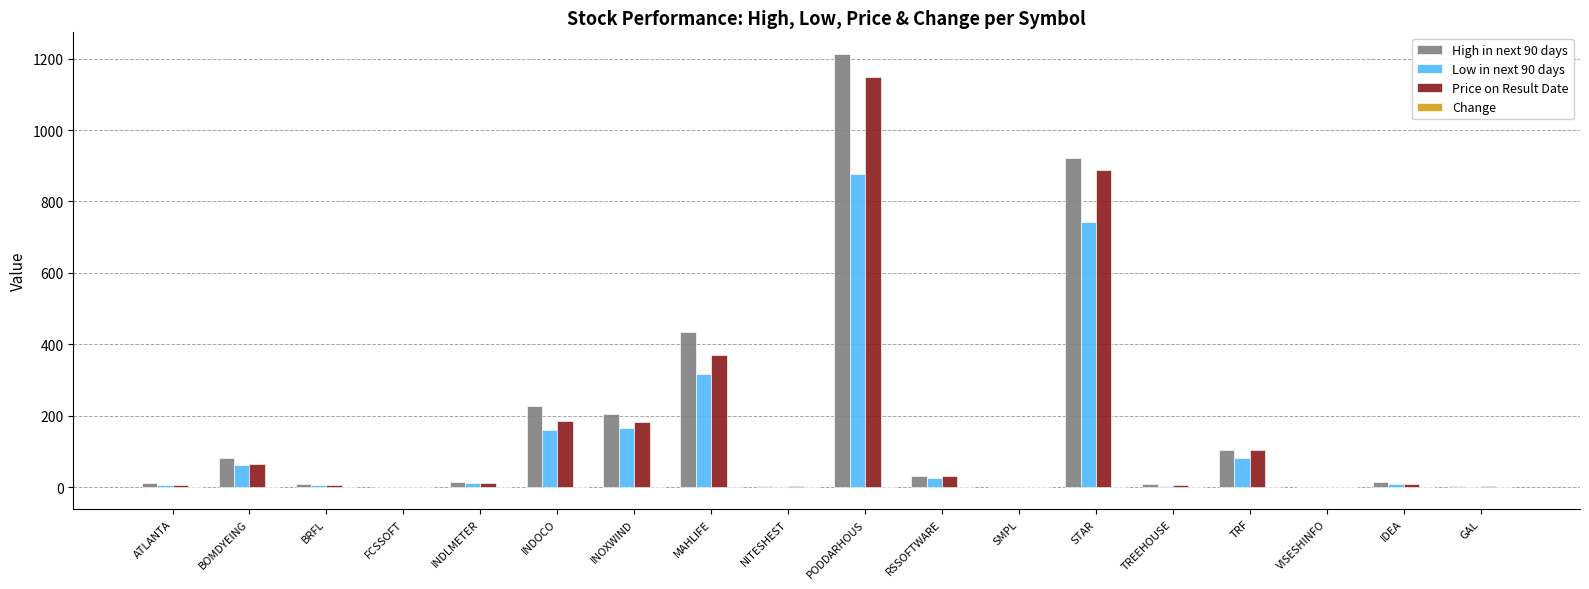

Does the chart contain stacked bars?

No